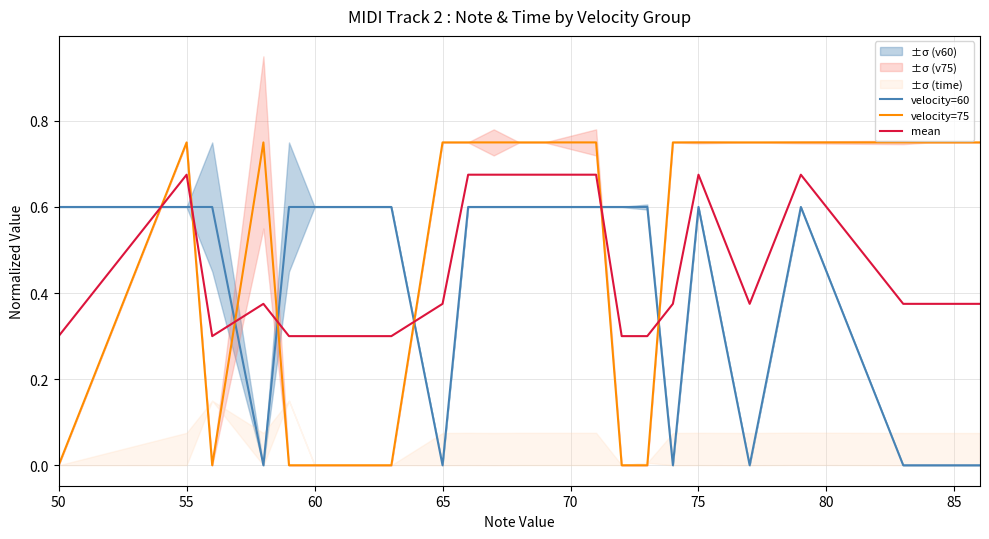

After their last crossing, which series has the higher values: mean or velocity=75?

velocity=75